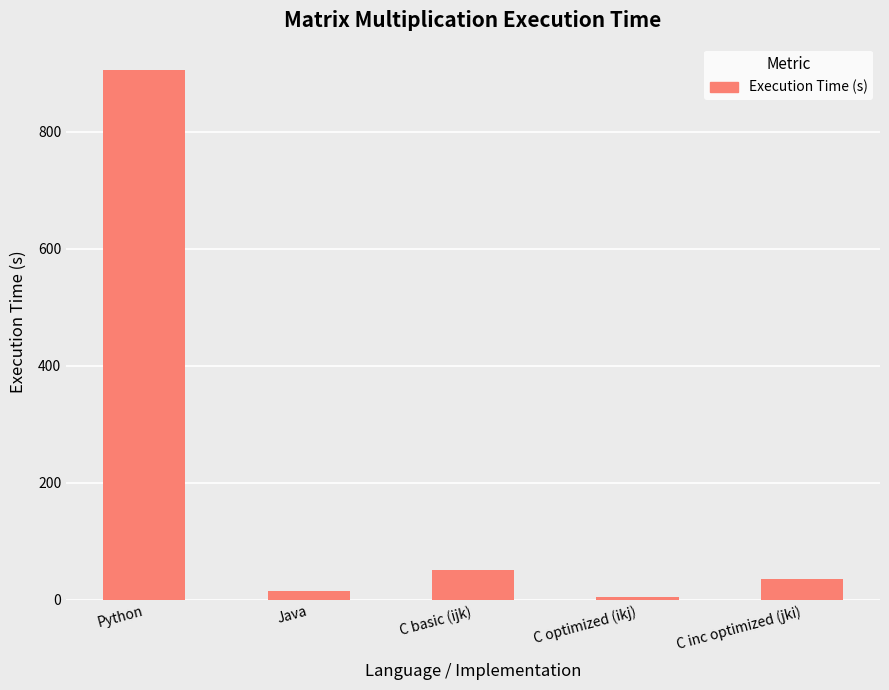

What is the change in value from Python to Java?

-890.0